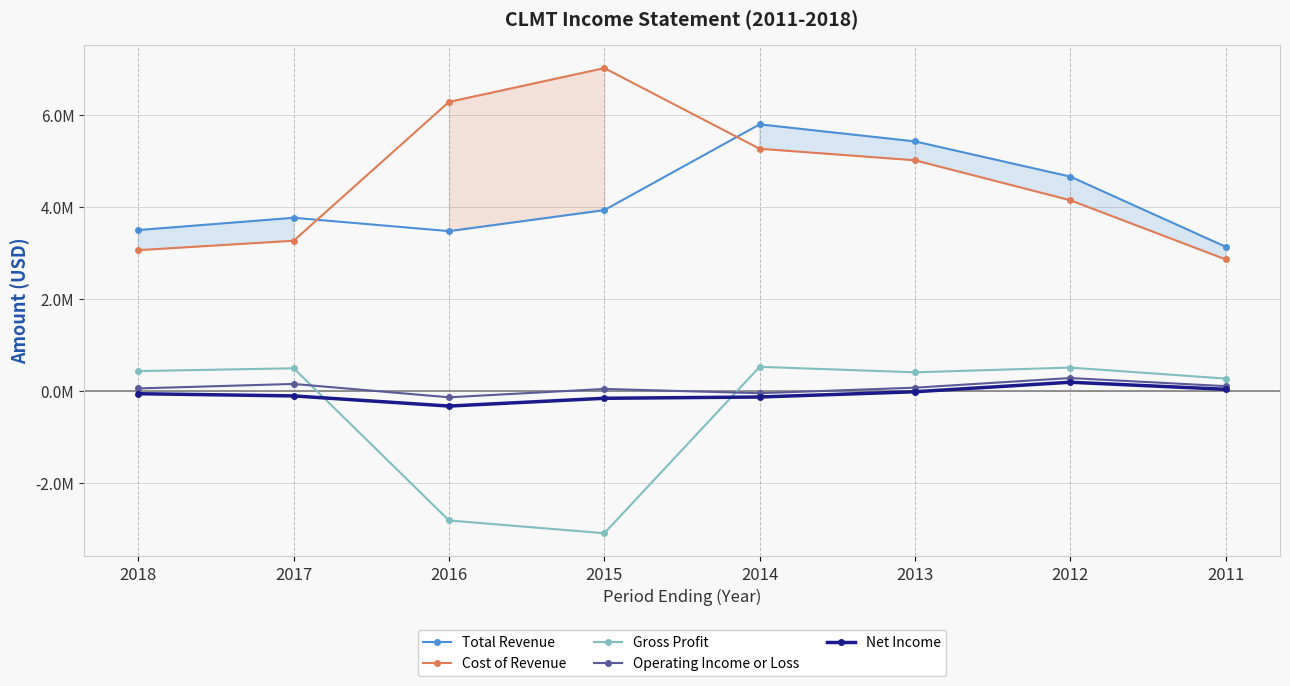

Where is the first local minimum for Operating Income or Loss?

2016